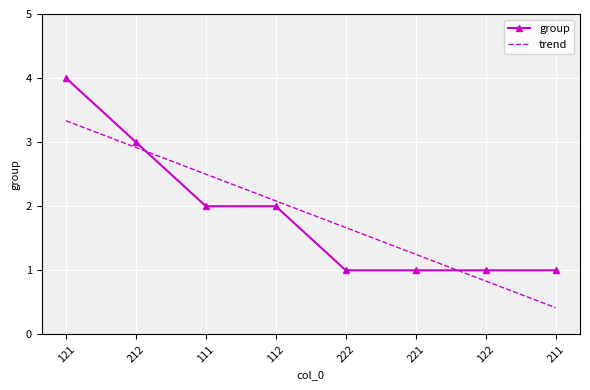

What position from the right is 221?

3